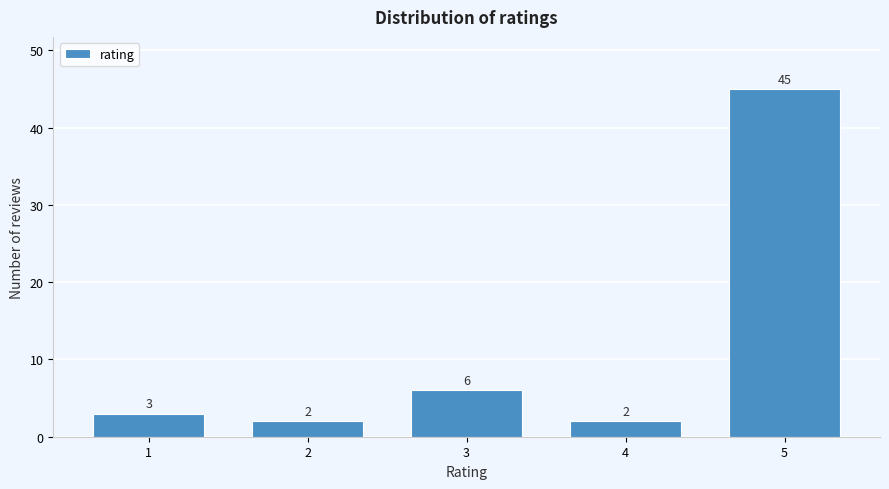

Reading right to left, what are all the values shown in this chart?

45	2	6	2	3